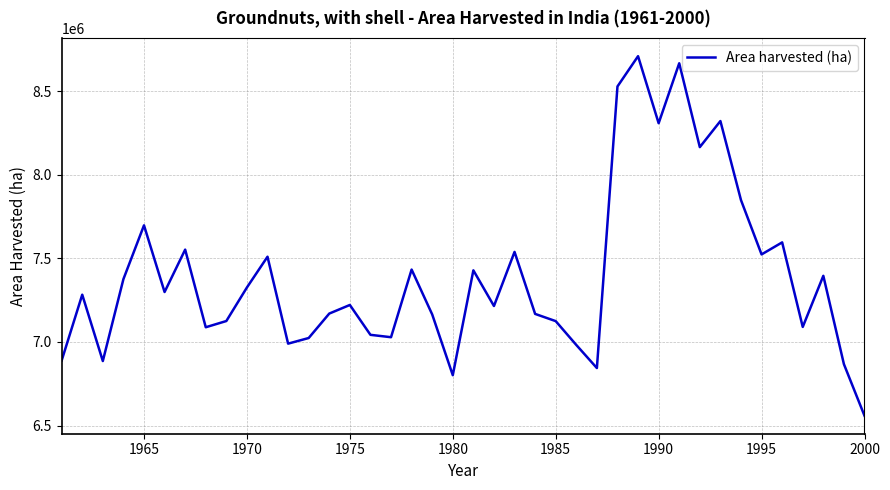

What is the smallest value displayed?

6558600